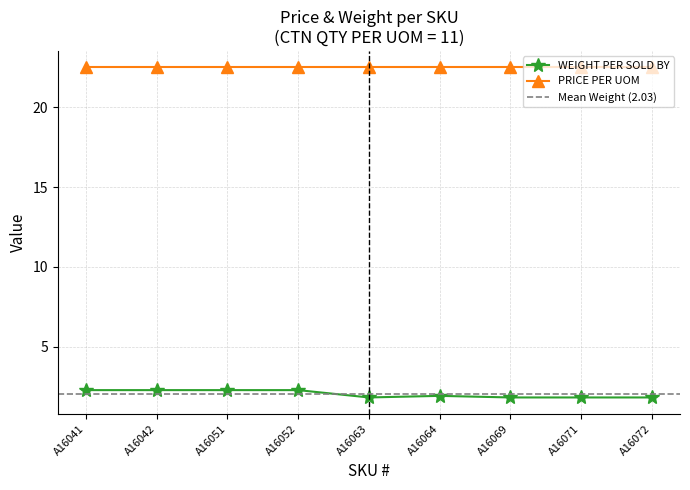

What is the minimum value shown in the chart?

1.8